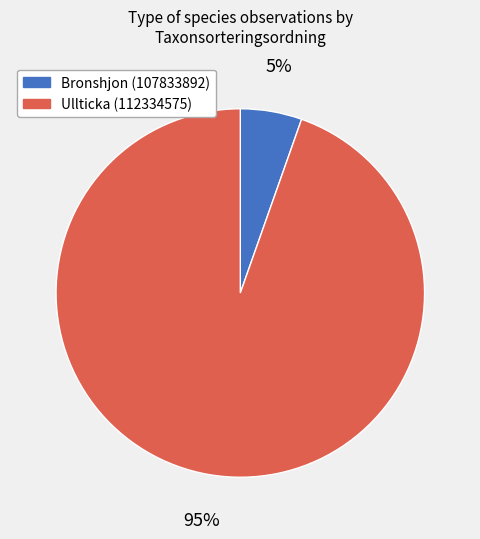

Rank the categories by value from lowest to highest.

Bronshjon (107833892), Ullticka (112334575)